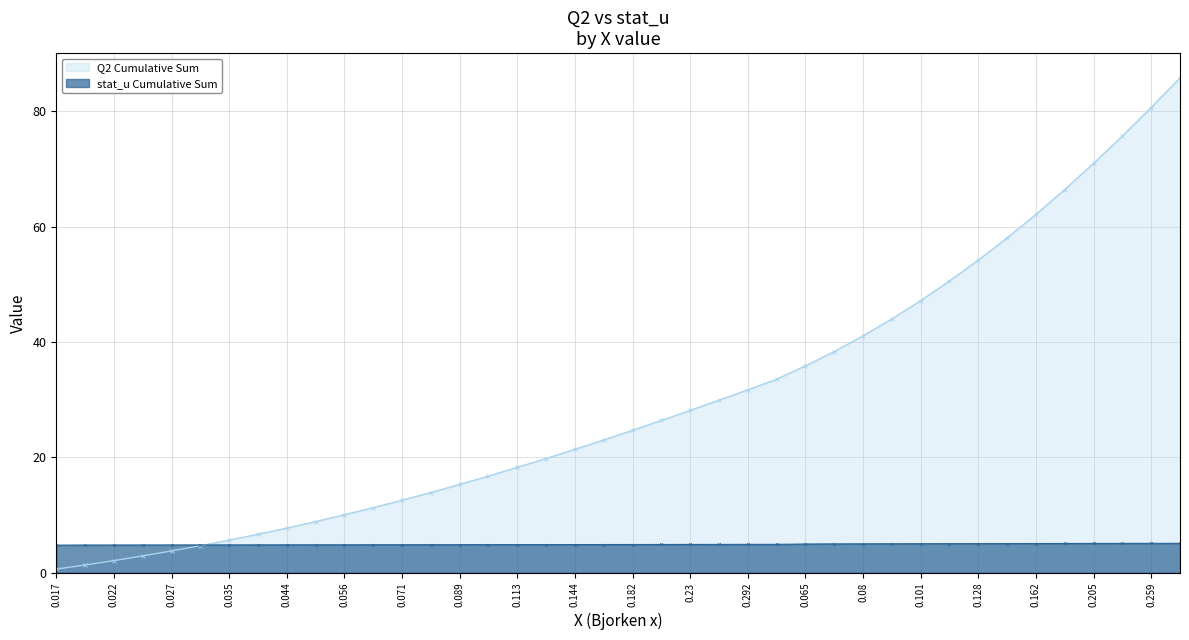

Reading right to left, what are all the values shown in this chart?

Q2 Cumulative Sum: 85.8	80.6	75.7	71.0	66.4	62.1	58.0	54.2	50.6	47.2	44.0	41.1	38.4	35.9	33.5	31.7	29.9	28.1	26.4	24.7	23.0	21.4	19.8	18.3	16.8	15.3	13.9	12.6	11.3	10.1	8.9	7.7	6.7	5.6	4.7	3.8	2.9	2.1	1.3	0.6
stat_u Cumulative Sum: 5.1	5.1	5.1	5.1	5.1	5.1	5.1	5.1	5.0	5.0	5.0	5.0	5.0	5.0	4.9	4.9	4.9	4.9	4.9	4.9	4.9	4.9	4.9	4.9	4.9	4.9	4.9	4.9	4.9	4.8	4.8	4.8	4.8	4.8	4.8	4.8	4.8	4.8	4.8	4.8